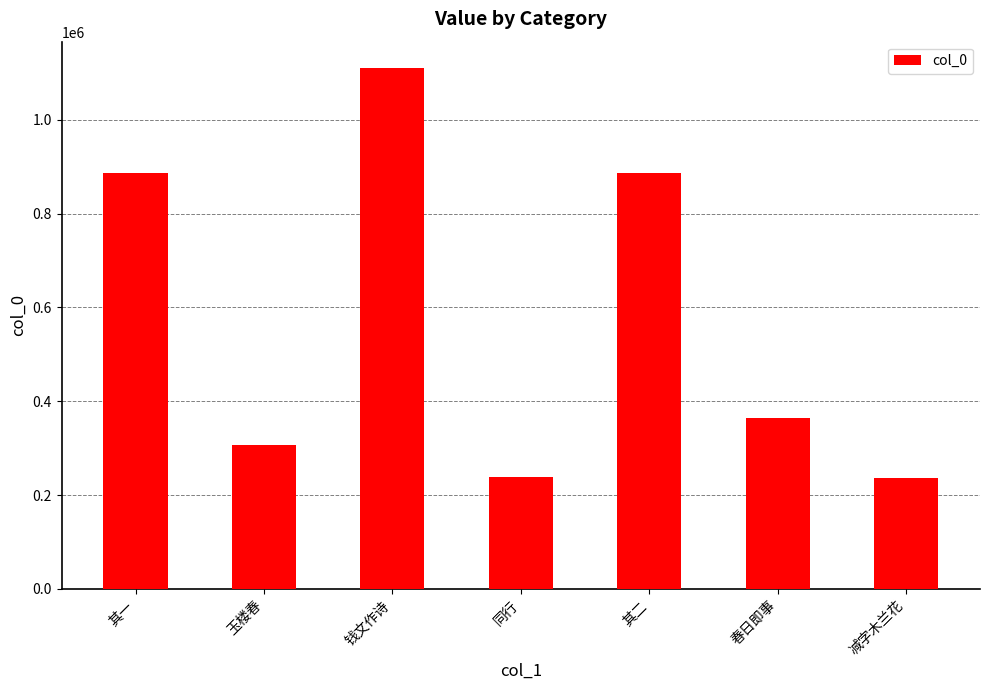

What is the label of the 7th bar from the left?

减字木兰花